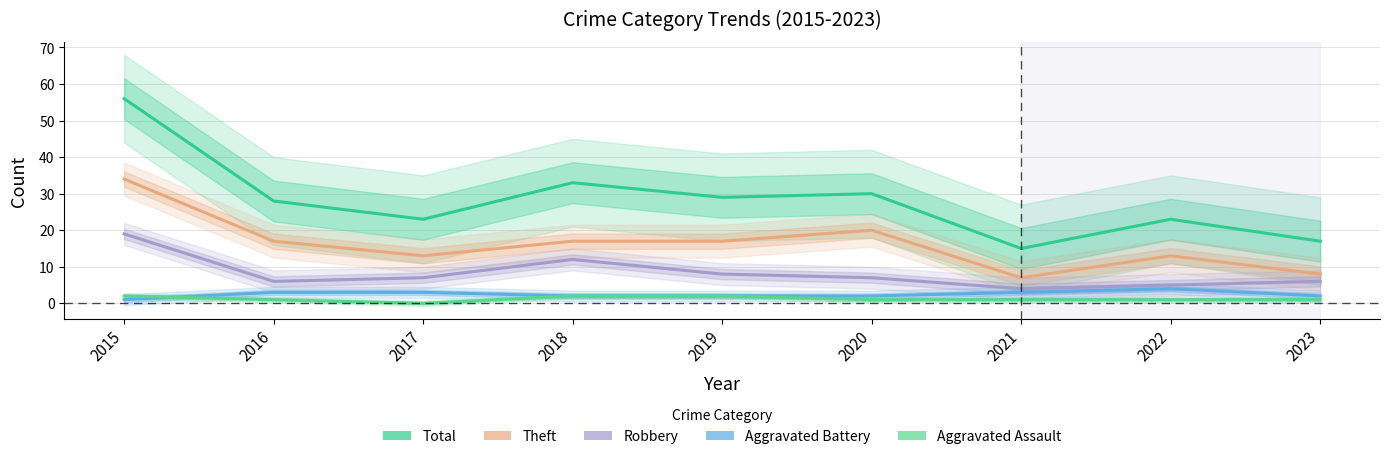

Is the value of Aggravated Assault at 2022 greater than the value of Total at 2020?

No